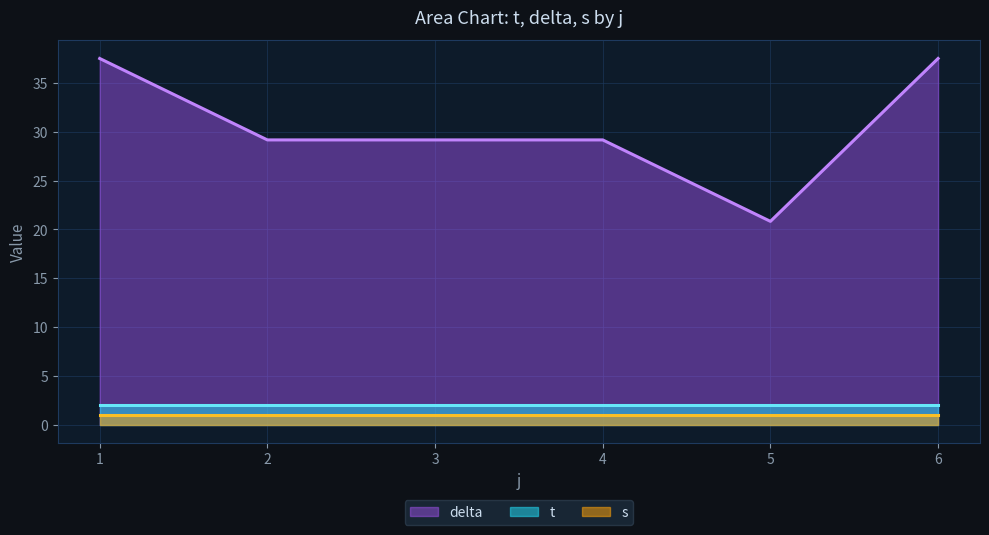

Is the value of t at 3 greater than the value of s at 6?

Yes